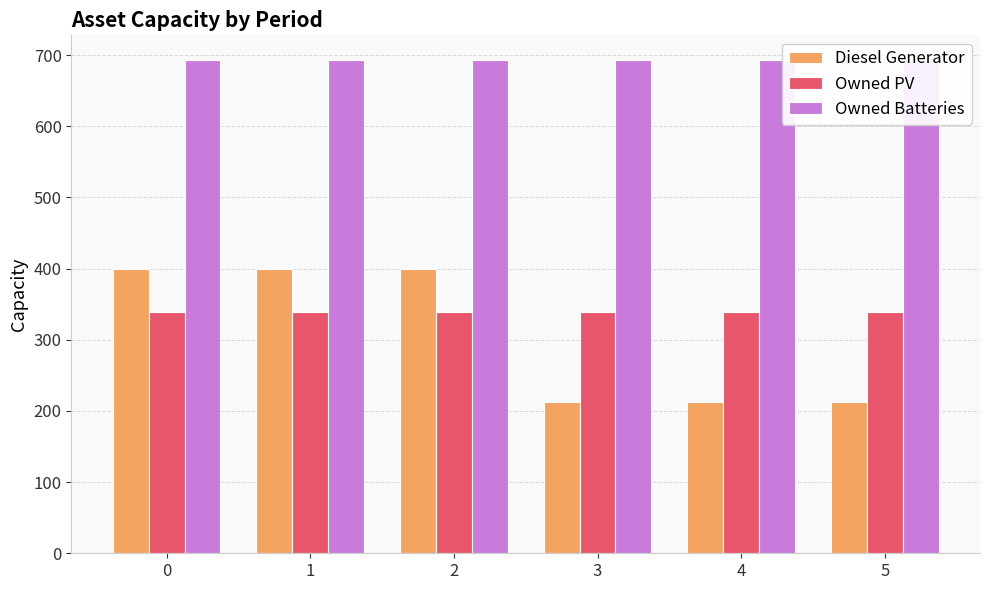

What is the value of the Diesel Generator bar at the 1st from the left?

400